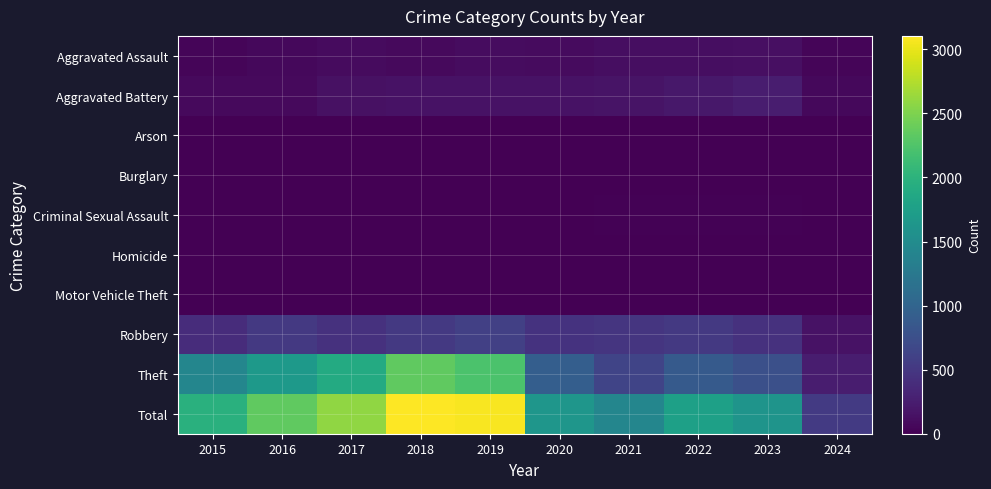

What is the difference between the highest and lowest values at 2015?

1968